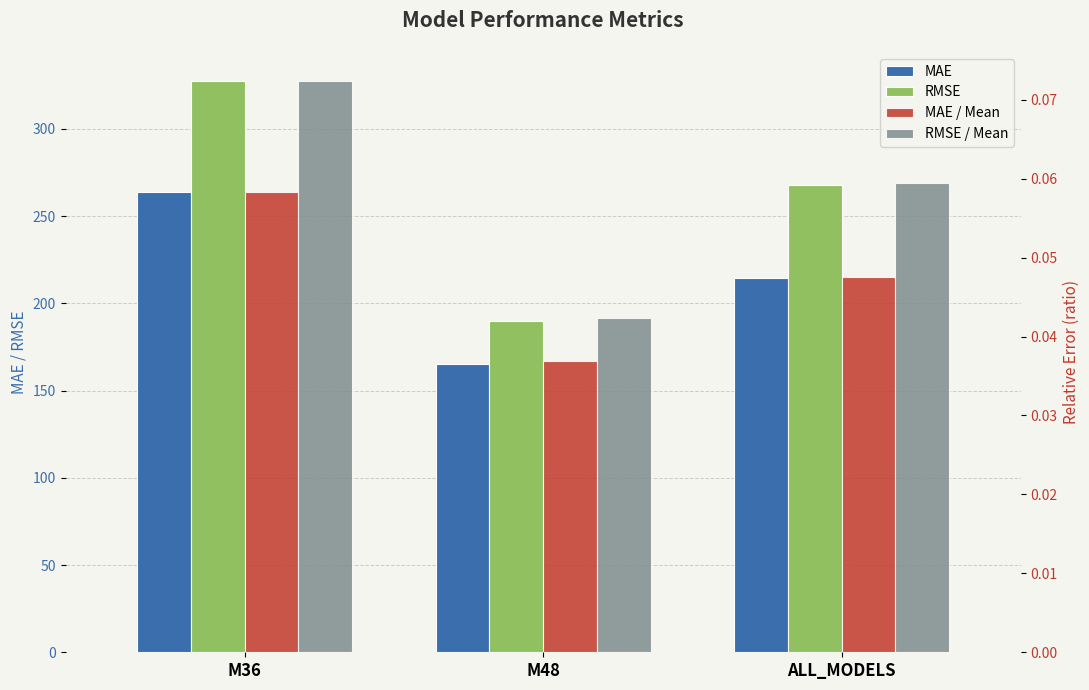

What is the highest value of the RMSE / Mean series?

0.1